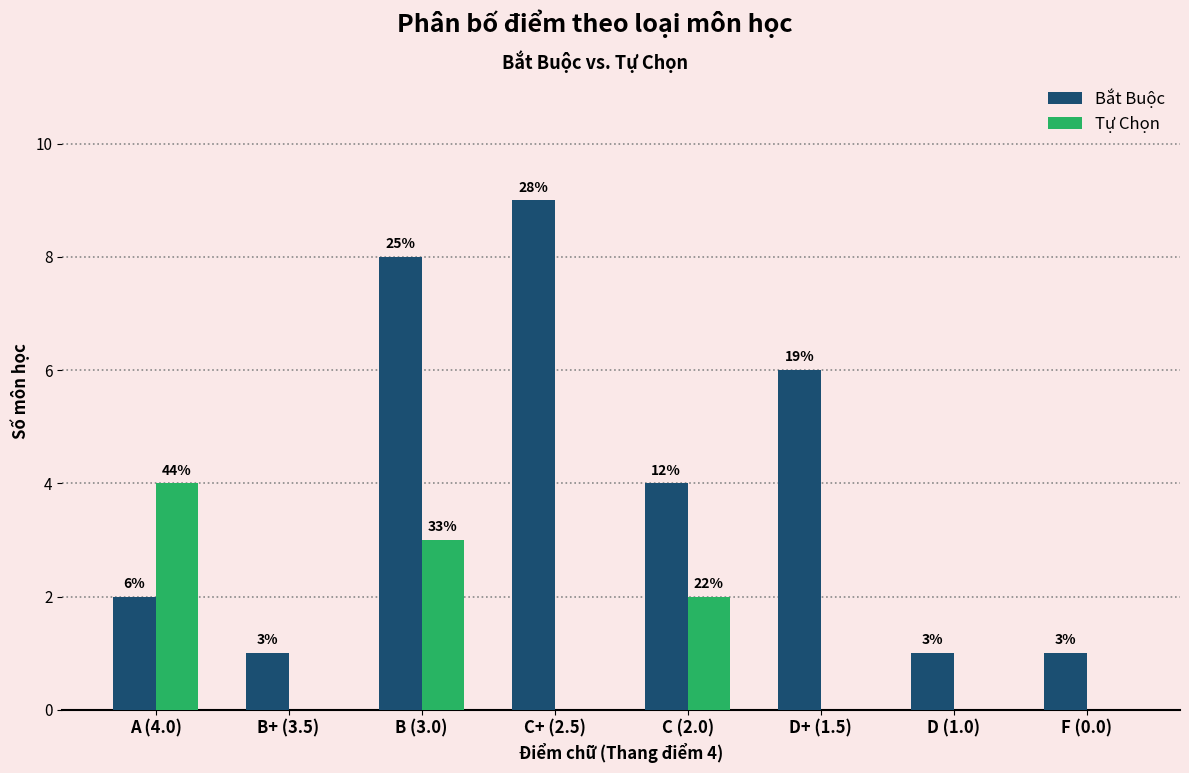

Rank the series at A (4.0) from lowest to highest value.

Bắt Buộc, Tự Chọn